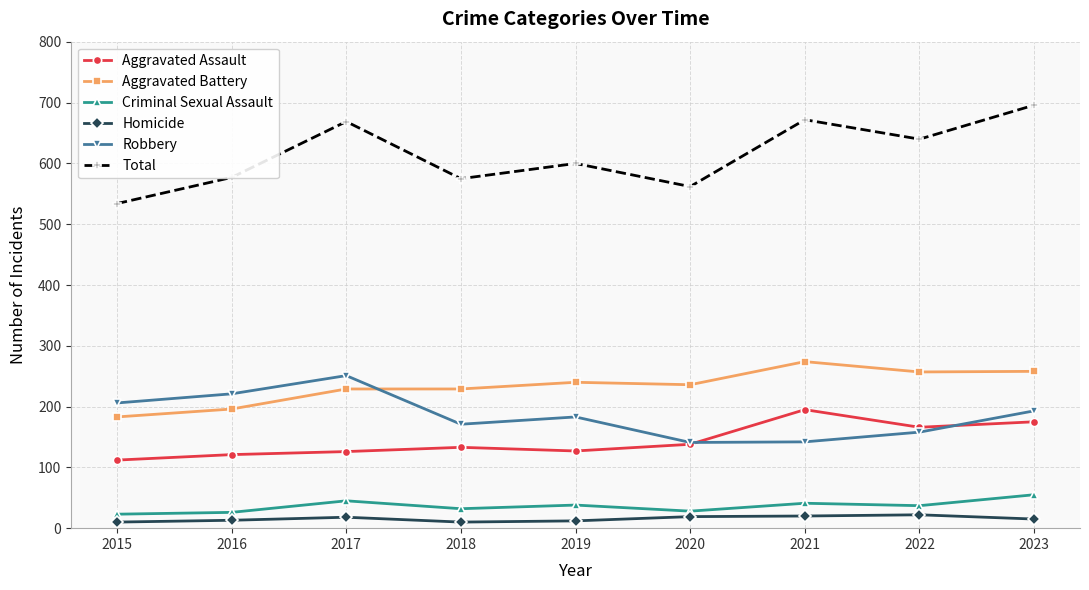

Which series has the widest spread of values?

Total